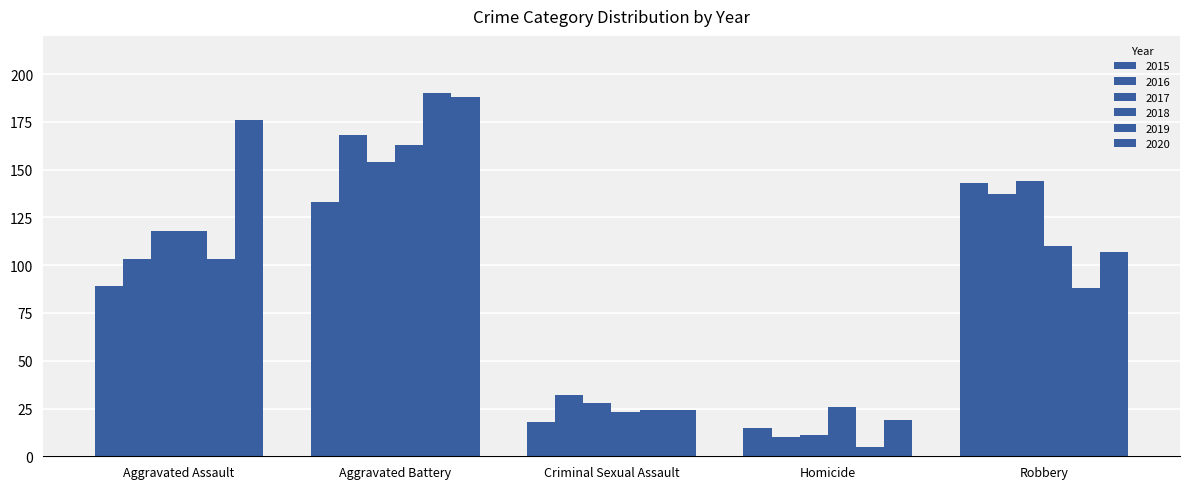

List the series in order of their peak value, lowest first.

2015, 2017, 2018, 2016, 2020, 2019